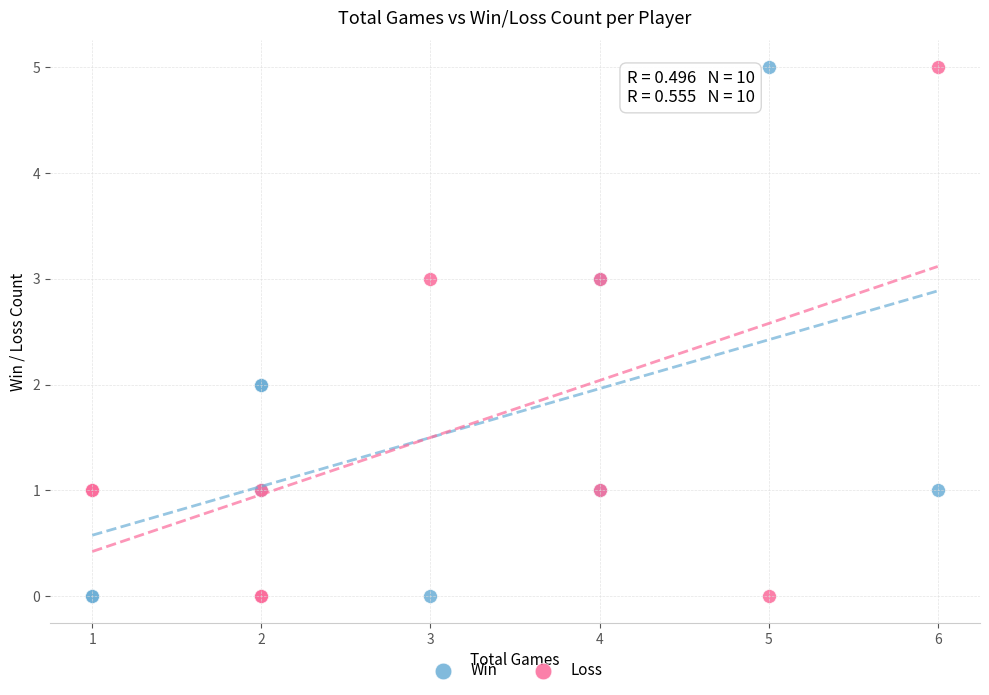

What is the X range (max minus min) for the scatter plot?

5